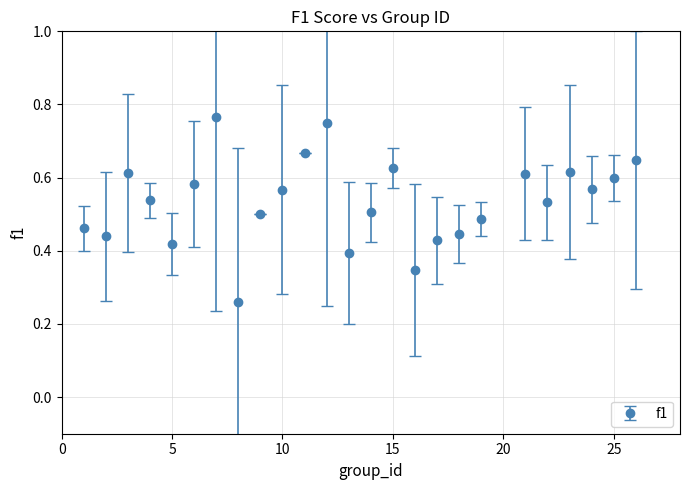

True or false: the data has more than 0 interior local peaks.

True